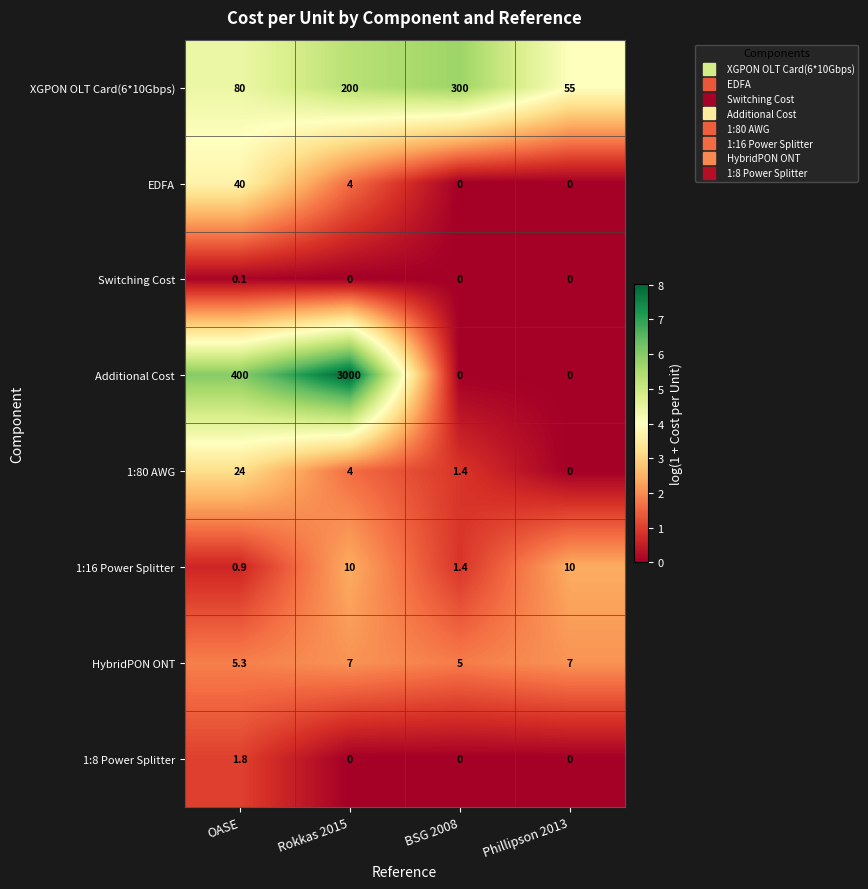

Between Rokkas 2015 and BSG 2008, which series saw the biggest shift?

Additional Cost